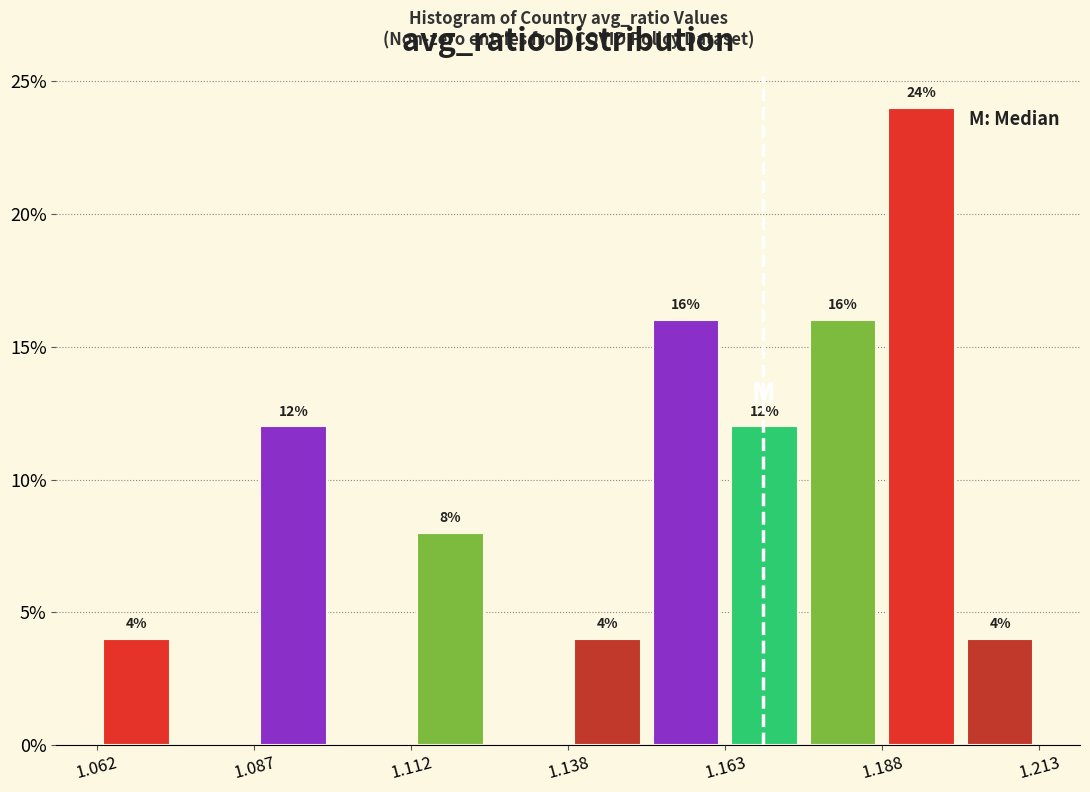

Around what value on the x-axis is the tallest bar? Give the approximate position of its centre, as read against the axis.

1.195